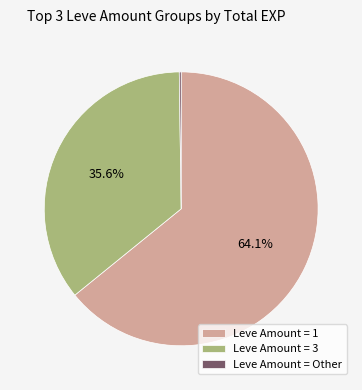

To the nearest percent, what is the average slice percentage?

33%